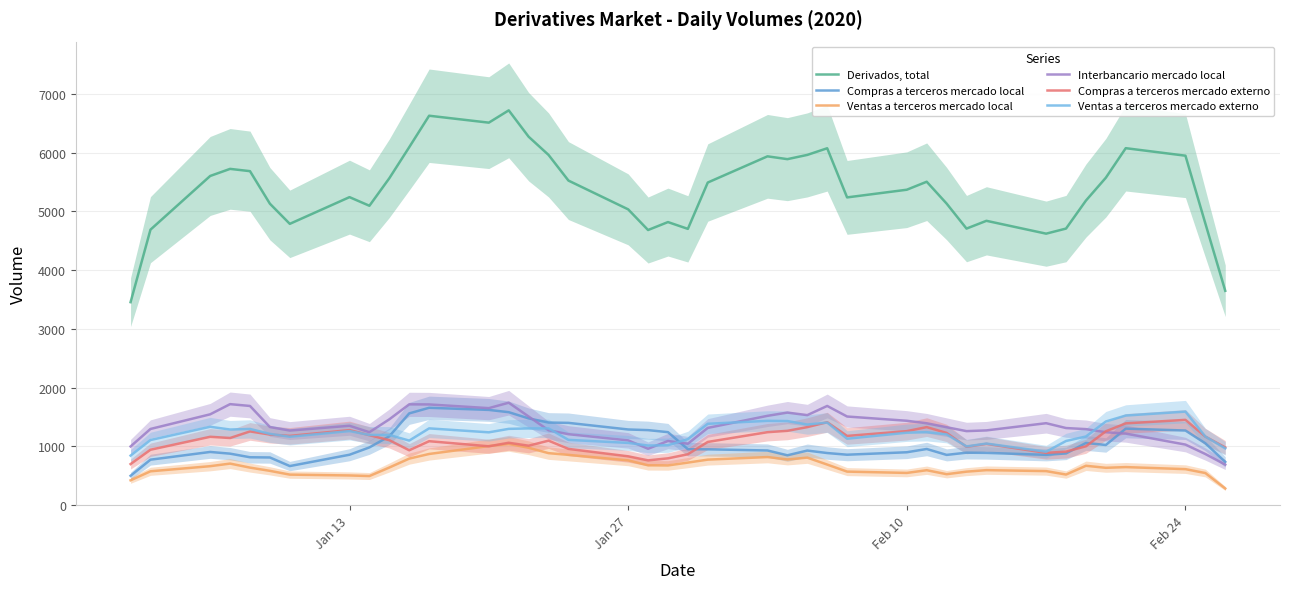

What is the lowest value of the Ventas a terceros mercado local series?

281.2